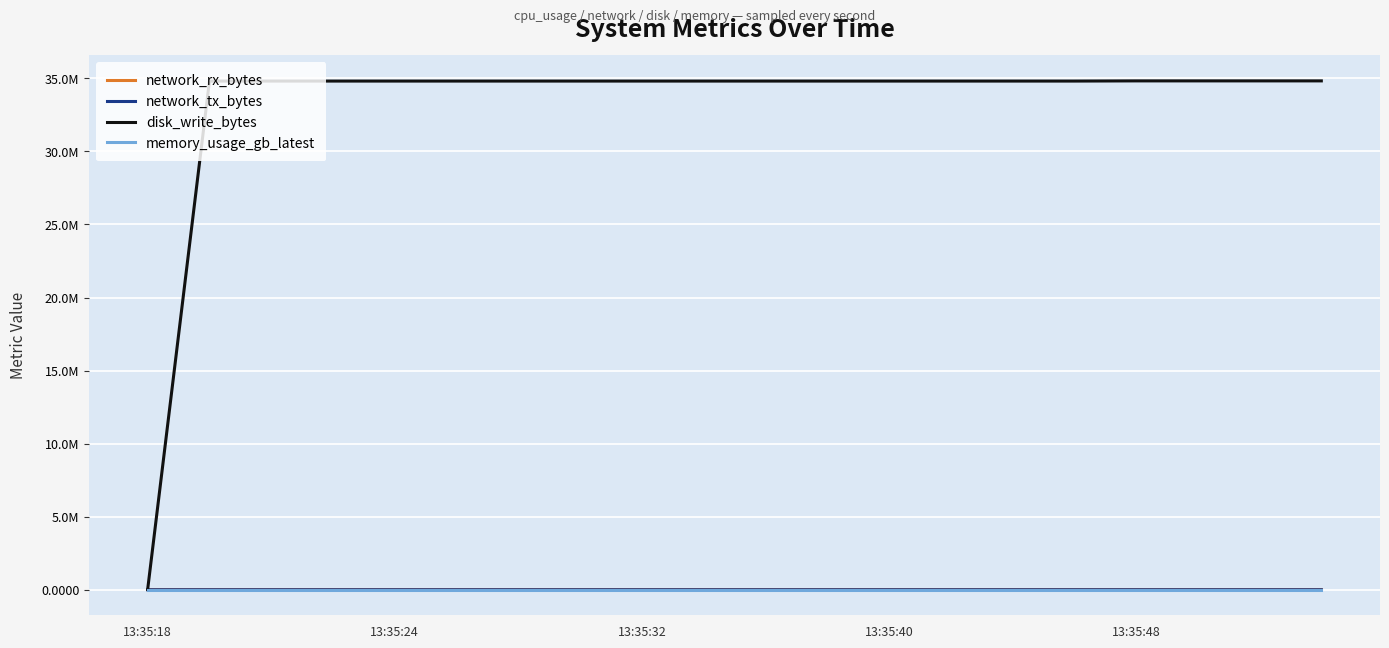

What are all the series names shown in the legend?

network_rx_bytes, network_tx_bytes, disk_write_bytes, memory_usage_gb_latest